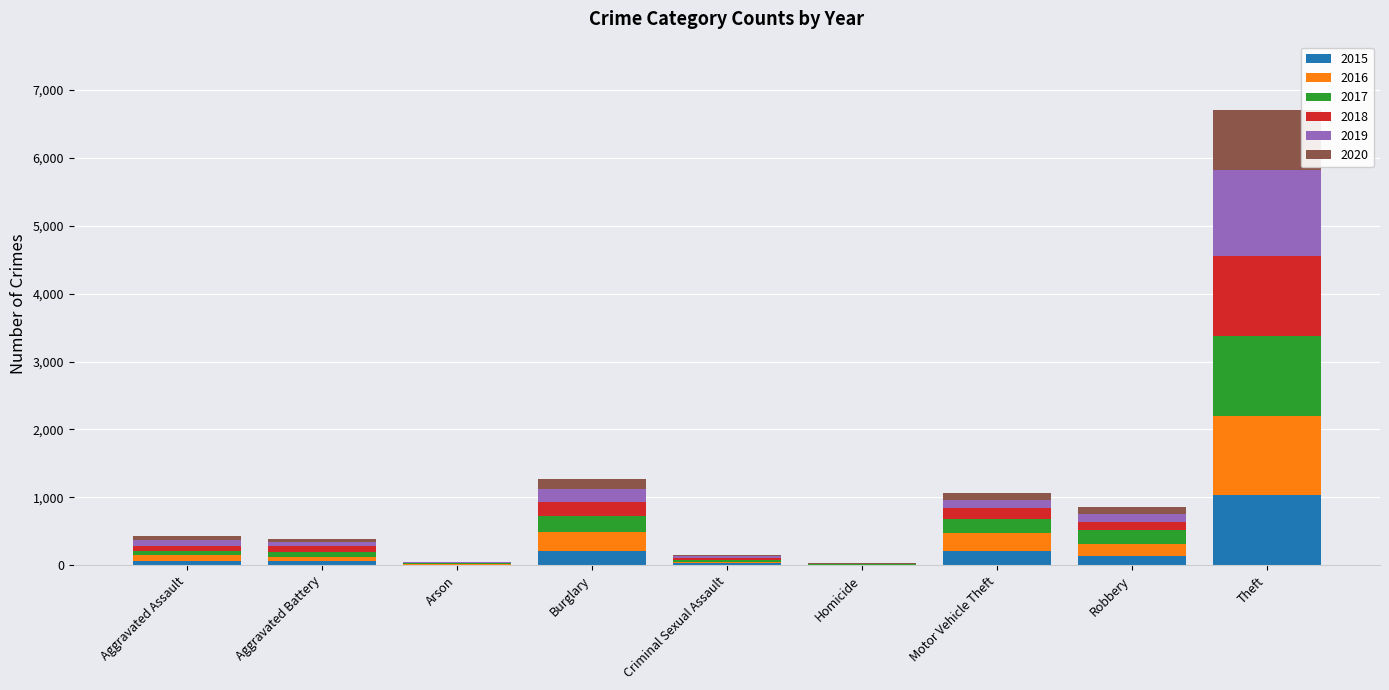

What is the sum of all 2015 values?

1768